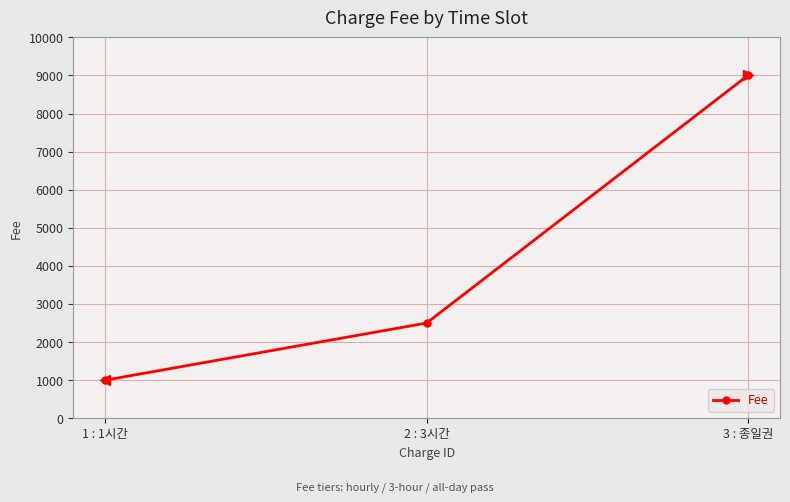

What position from the left is 3 : 종일권?

3